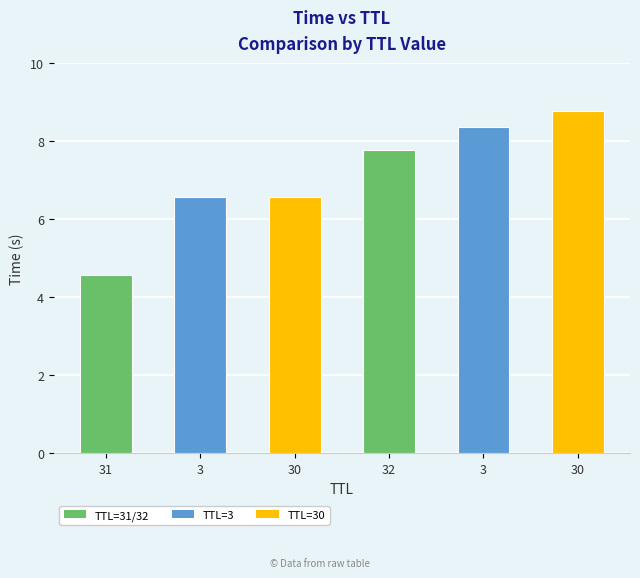

Reading left to right, transcribe all the data shown in this chart.

4.6	6.6	6.6	7.8	8.4	8.8